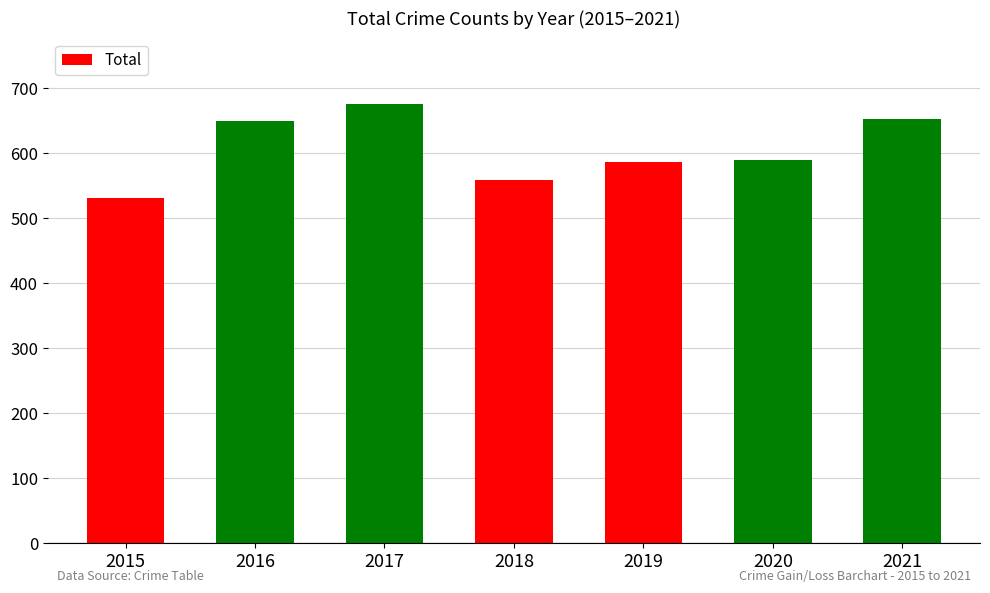

What is the maximum value shown in the chart?

676